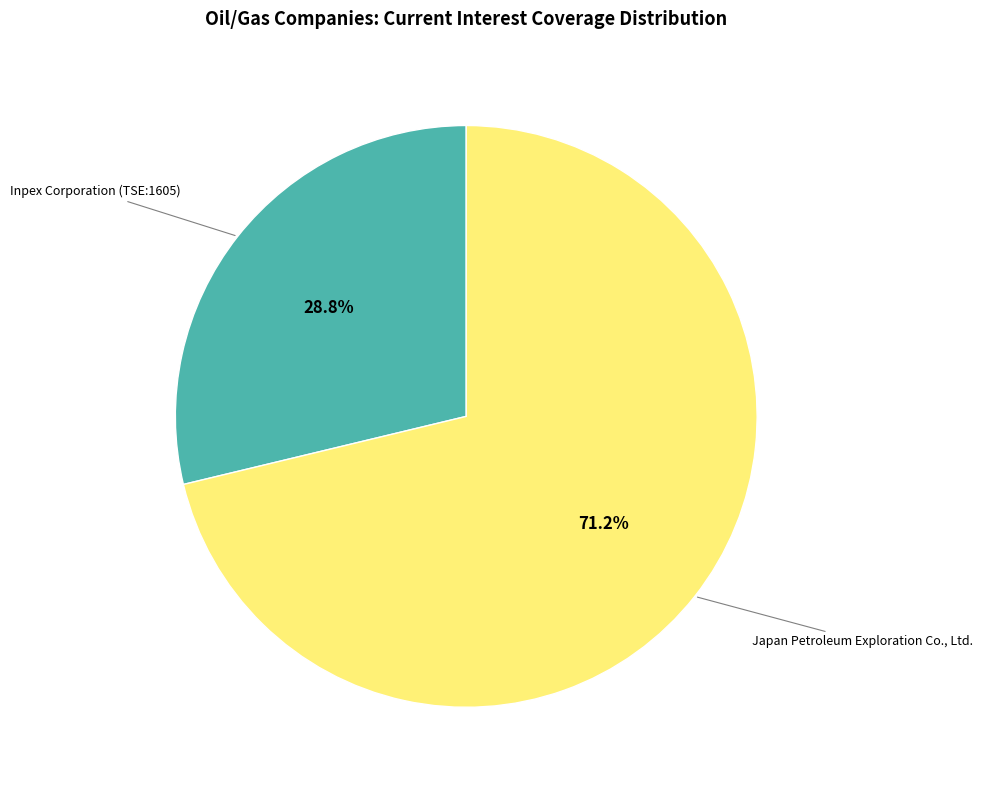

Is there any slice that represents more than half of the pie?

Yes